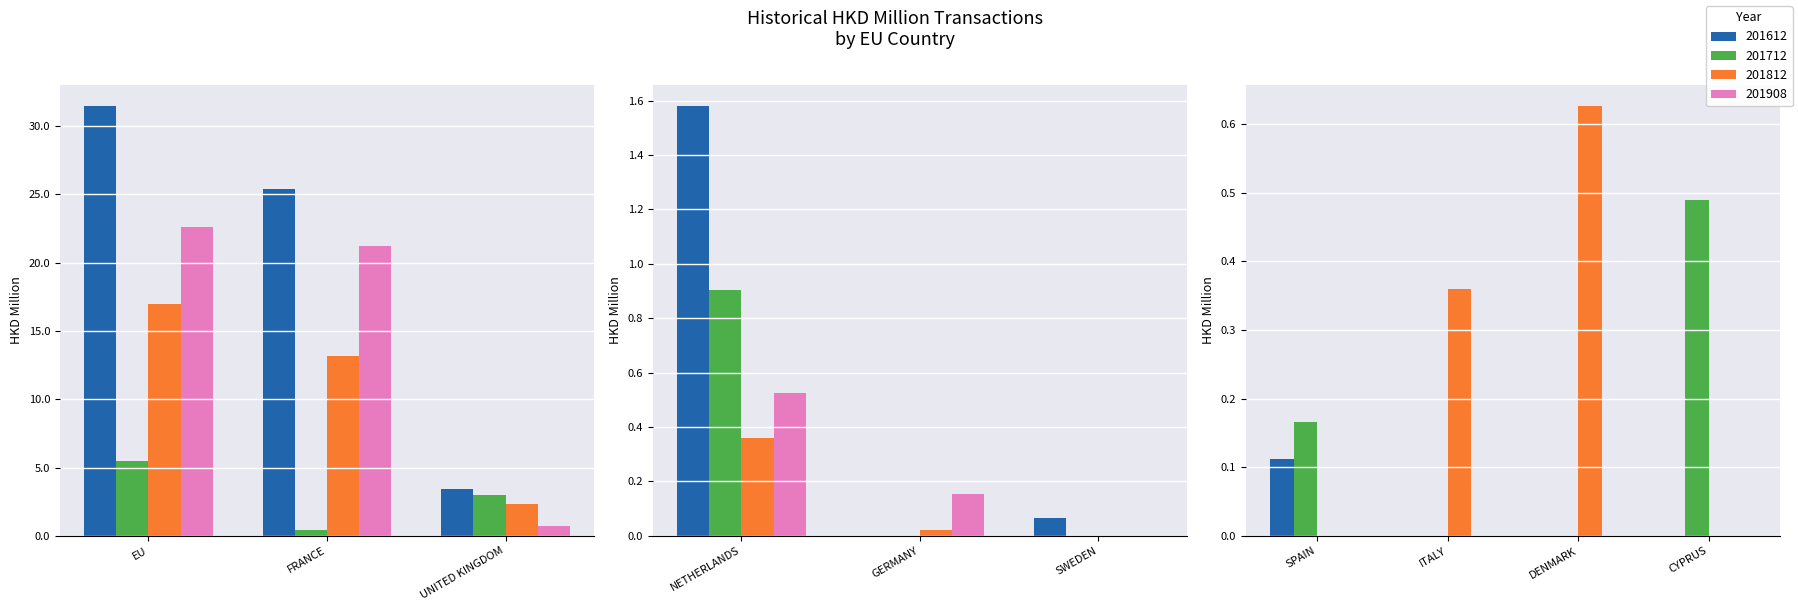

What is the spread (max minus min) of values at SWEDEN?

0.1